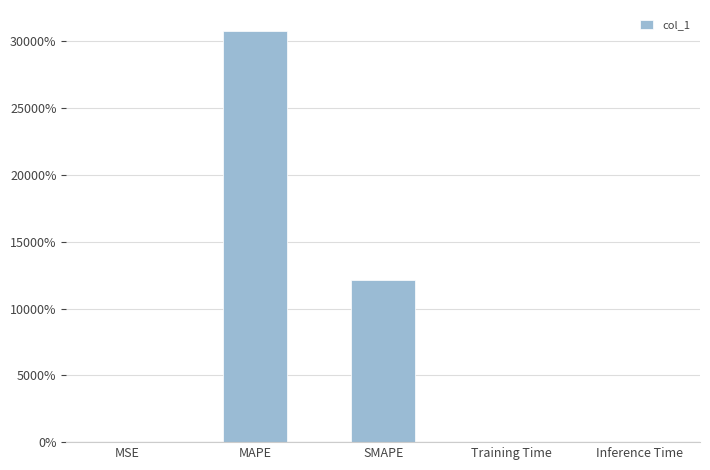

Rank the categories by value from highest to lowest.

MAPE, SMAPE, MSE, Training Time, Inference Time